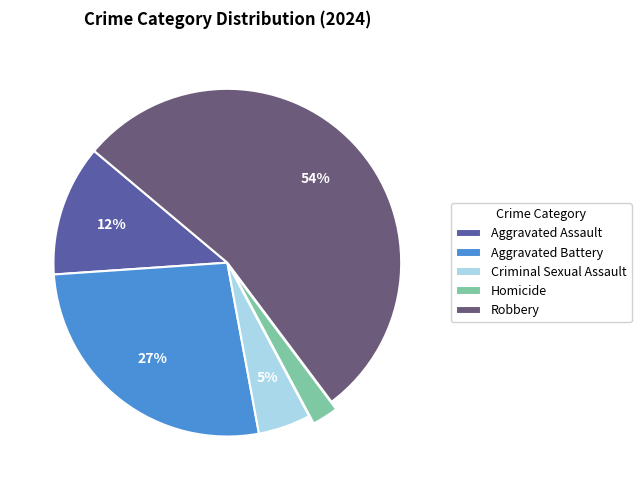

The Robbery slice represents 66% of the pie. True or false?

False